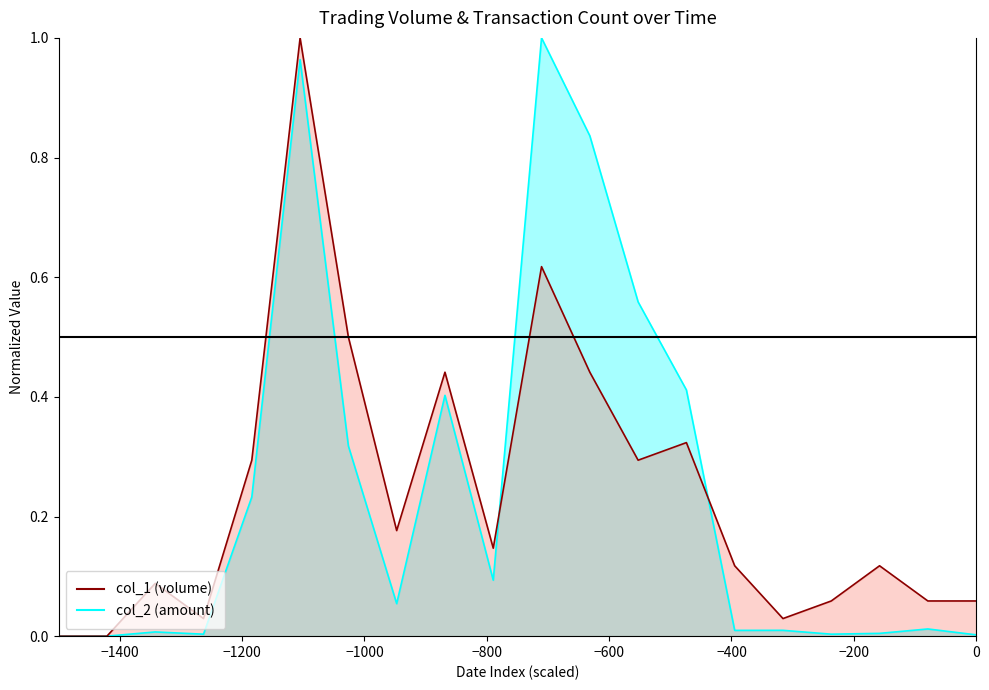

True or false: col_2 has a value of 0.2 at 102/10/17.

False